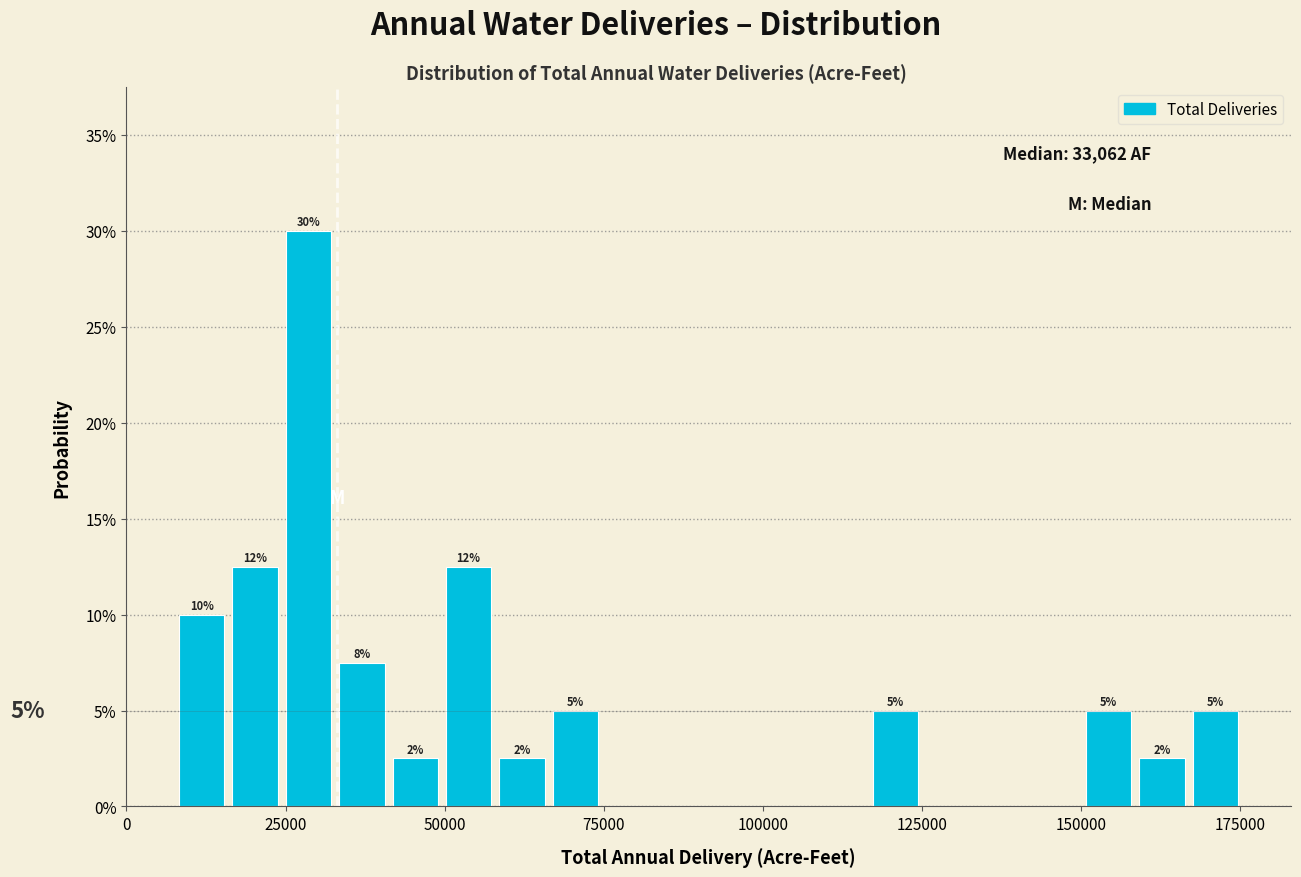

Read against the x-axis, roughly where is the centre of the tallest bar?

30000